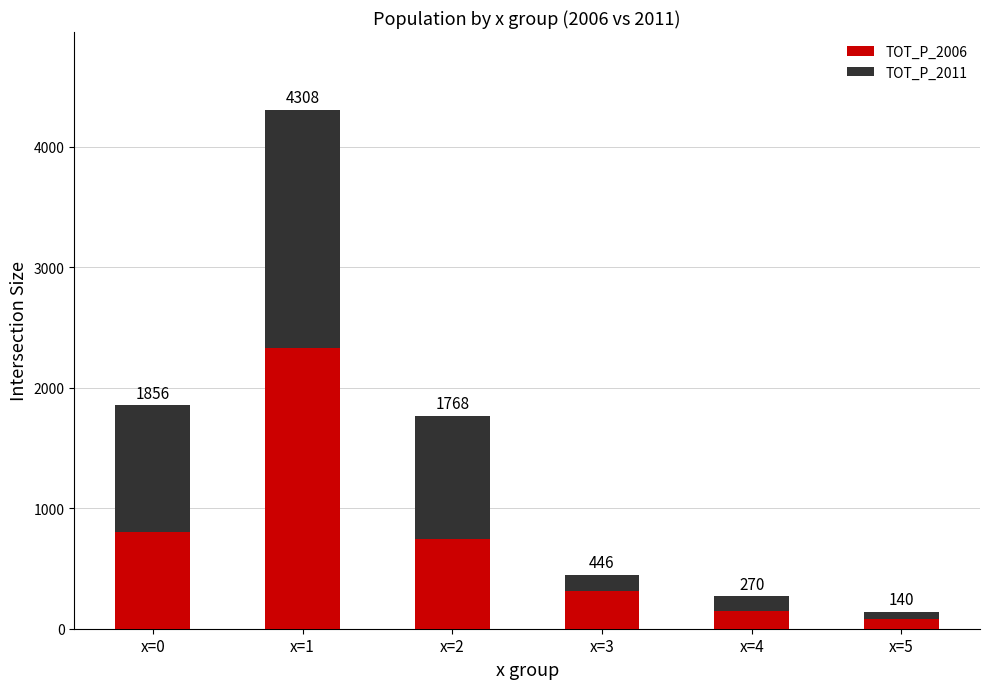

What are all the series names shown in the legend?

TOT_P_2006, TOT_P_2011